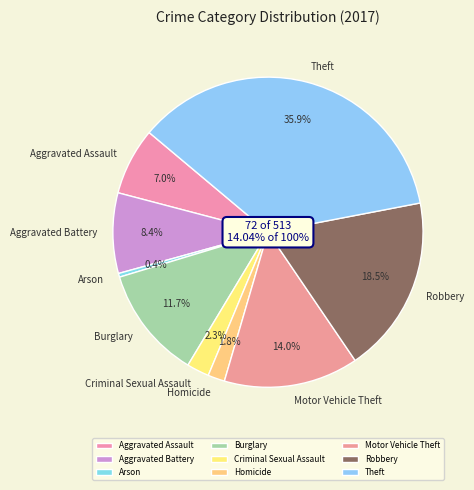

Does Arson account for over 50% of the chart?

No